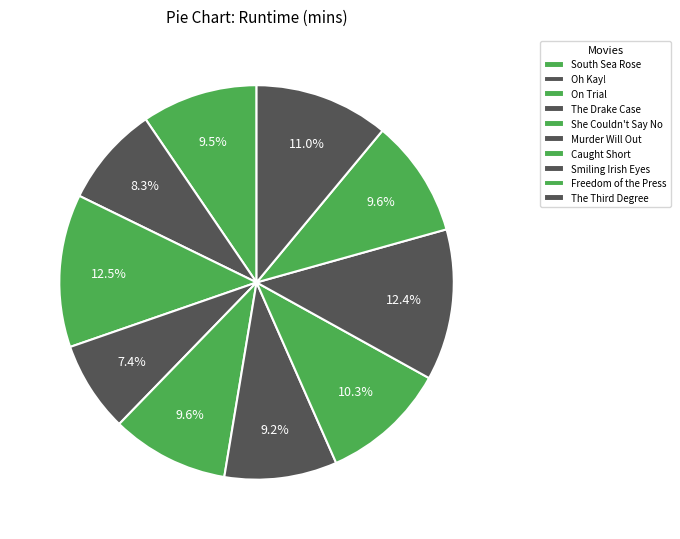

To the nearest percent, what is the average slice percentage?

10%